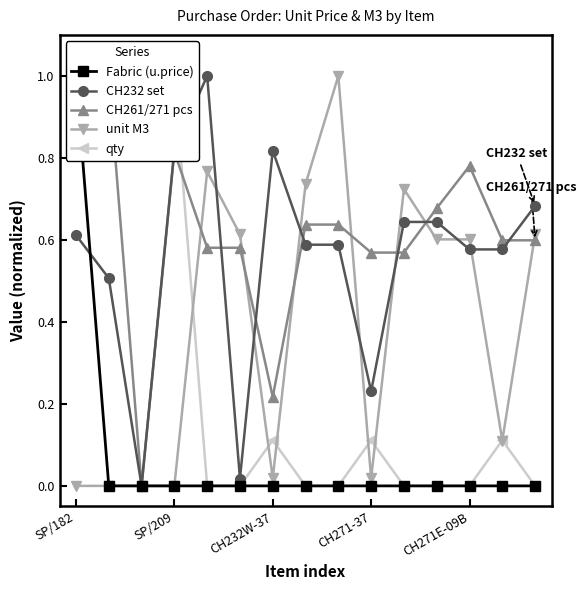

Reading left to right, extract all data points from this chart.

Fabric (u.price): 1.0	0.0	0.0	0.0	0.0	0.0	0.0	0.0	0.0	0.0	0.0	0.0	0.0	0.0	0.0
CH232 set: 0.6	0.5	0.0	0.8	1.0	0.0	0.8	0.6	0.6	0.2	0.6	0.6	0.6	0.6	0.7
CH261/271 pcs: 0.8	1.0	0.0	0.8	0.6	0.6	0.2	0.6	0.6	0.6	0.6	0.7	0.8	0.6	0.6
unit M3: 0.0	0.0	0.0	0.0	0.8	0.6	0.0	0.7	1.0	0.0	0.7	0.6	0.6	0.1	0.6
qty: 1.0	1.0	1.0	1.0	0.0	0.0	0.1	0.0	0.0	0.1	0.0	0.0	0.0	0.1	0.0